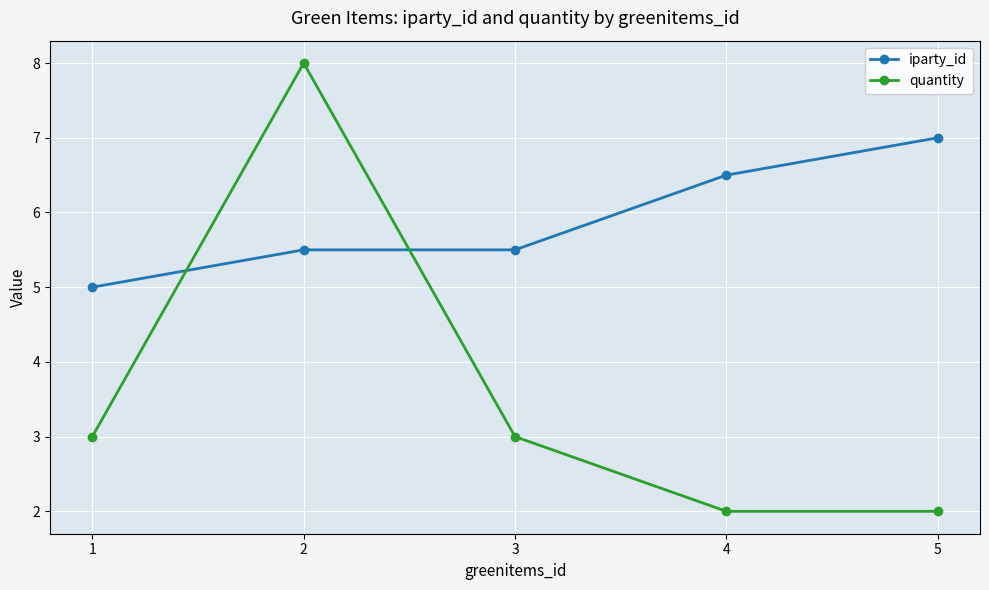

What is the difference between the maximum and minimum values in the iparty_id series?

2.0